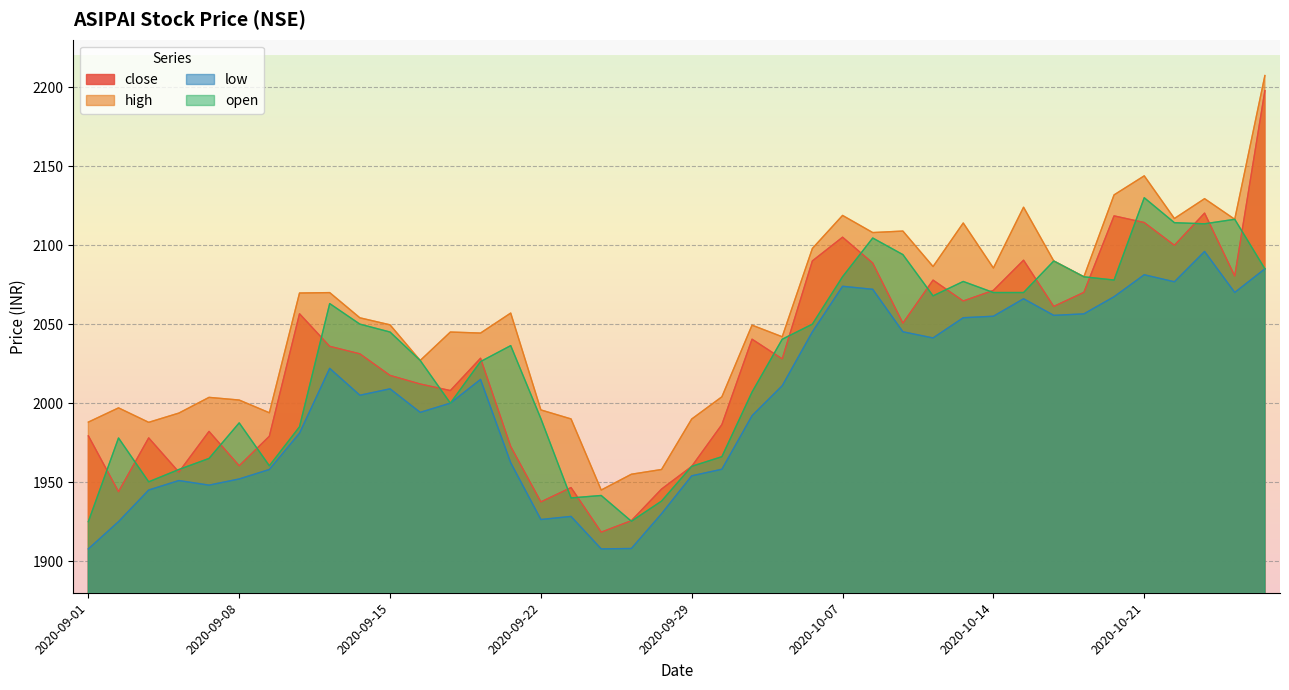

Reading right to left, extract all data points from this chart.

close: 2020-10-27=2197.8	2020-10-26=2080.4	2020-10-23=2120.2	2020-10-22=2099.9	2020-10-21=2114.3	2020-10-20=2118.5	2020-10-19=2070.1	2020-10-16=2061.2	2020-10-15=2090.4	2020-10-14=2071.3	2020-10-13=2064.7	2020-10-12=2077.8	2020-10-09=2050.6	2020-10-08=2088.7	2020-10-07=2105.0	2020-10-06=2090.0	2020-10-05=2028.0	2020-10-01=2040.5	2020-09-30=1986.4	2020-09-29=1960.0	2020-09-28=1945.6	2020-09-25=1925.6	2020-09-24=1918.3	2020-09-23=1946.5	2020-09-22=1937.5	2020-09-21=1972.5	2020-09-18=2028.4	2020-09-17=2008.0	2020-09-16=2012.1	2020-09-15=2017.5	2020-09-14=2031.2	2020-09-11=2036.0	2020-09-10=2056.6	2020-09-09=1979.0	2020-09-08=1960.3	2020-09-07=1982.1	2020-09-04=1956.3	2020-09-03=1978.0	2020-09-02=1944.0	2020-09-01=1979.3
high: 2020-10-27=2207.3	2020-10-26=2116.3	2020-10-23=2129.4	2020-10-22=2116.8	2020-10-21=2143.8	2020-10-20=2131.8	2020-10-19=2079.9	2020-10-16=2090.0	2020-10-15=2124.0	2020-10-14=2085.5	2020-10-13=2114.0	2020-10-12=2086.4	2020-10-09=2108.9	2020-10-08=2107.9	2020-10-07=2118.8	2020-10-06=2097.9	2020-10-05=2042.0	2020-10-01=2049.3	2020-09-30=2004.0	2020-09-29=1990.0	2020-09-28=1958.0	2020-09-25=1955.0	2020-09-24=1945.0	2020-09-23=1990.0	2020-09-22=1995.7	2020-09-21=2057.0	2020-09-18=2044.3	2020-09-17=2045.0	2020-09-16=2027.0	2020-09-15=2049.6	2020-09-14=2054.0	2020-09-11=2069.9	2020-09-10=2069.7	2020-09-09=1993.9	2020-09-08=2002.0	2020-09-07=2003.7	2020-09-04=1993.7	2020-09-03=1987.8	2020-09-02=1997.0	2020-09-01=1988.0
low: 2020-10-27=2085.0	2020-10-26=2070.1	2020-10-23=2096.0	2020-10-22=2076.8	2020-10-21=2081.2	2020-10-20=2067.3	2020-10-19=2056.5	2020-10-16=2055.6	2020-10-15=2066.1	2020-10-14=2055.0	2020-10-13=2054.1	2020-10-12=2041.2	2020-10-09=2045.2	2020-10-08=2072.1	2020-10-07=2073.9	2020-10-06=2045.1	2020-10-05=2011.0	2020-10-01=1992.0	2020-09-30=1958.2	2020-09-29=1954.0	2020-09-28=1930.0	2020-09-25=1908.0	2020-09-24=1907.8	2020-09-23=1928.3	2020-09-22=1926.3	2020-09-21=1962.3	2020-09-18=2015.0	2020-09-17=2000.0	2020-09-16=1994.2	2020-09-15=2009.0	2020-09-14=2005.0	2020-09-11=2022.0	2020-09-10=1981.0	2020-09-09=1958.0	2020-09-08=1952.0	2020-09-07=1948.1	2020-09-04=1951.0	2020-09-03=1945.0	2020-09-02=1925.0	2020-09-01=1907.8
open: 2020-10-27=2085.0	2020-10-26=2116.3	2020-10-23=2113.5	2020-10-22=2114.2	2020-10-21=2130.0	2020-10-20=2077.9	2020-10-19=2079.9	2020-10-16=2089.9	2020-10-15=2070.0	2020-10-14=2070.0	2020-10-13=2077.0	2020-10-12=2067.9	2020-10-09=2094.0	2020-10-08=2104.5	2020-10-07=2080.0	2020-10-06=2050.0	2020-10-05=2040.5	2020-10-01=2007.0	2020-09-30=1966.1	2020-09-29=1960.0	2020-09-28=1938.0	2020-09-25=1925.2	2020-09-24=1941.5	2020-09-23=1940.0	2020-09-22=1990.2	2020-09-21=2036.4	2020-09-18=2026.3	2020-09-17=2000.0	2020-09-16=2027.0	2020-09-15=2045.0	2020-09-14=2050.0	2020-09-11=2063.0	2020-09-10=1985.0	2020-09-09=1960.3	2020-09-08=1987.5	2020-09-07=1965.0	2020-09-04=1958.0	2020-09-03=1950.2	2020-09-02=1978.0	2020-09-01=1925.0